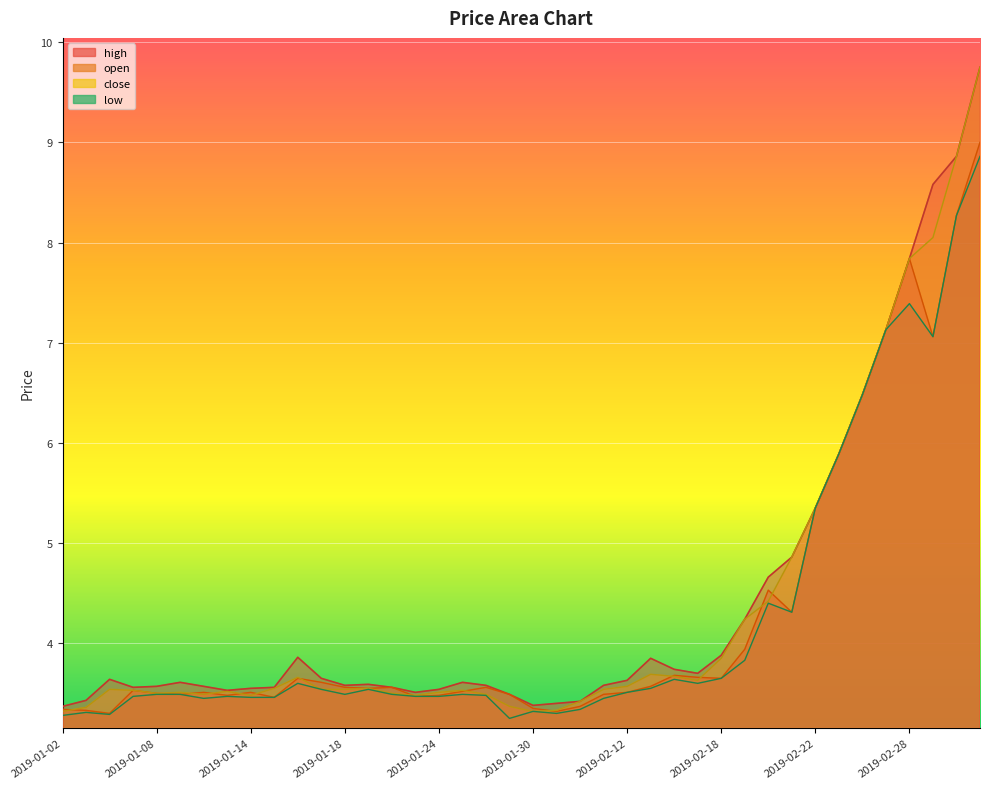

What is the highest value of the open series?

9.0